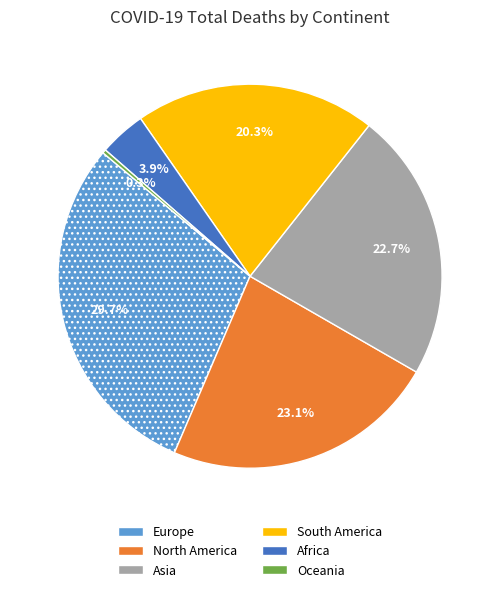

Is the sum of Oceania and Asia greater than half?

No